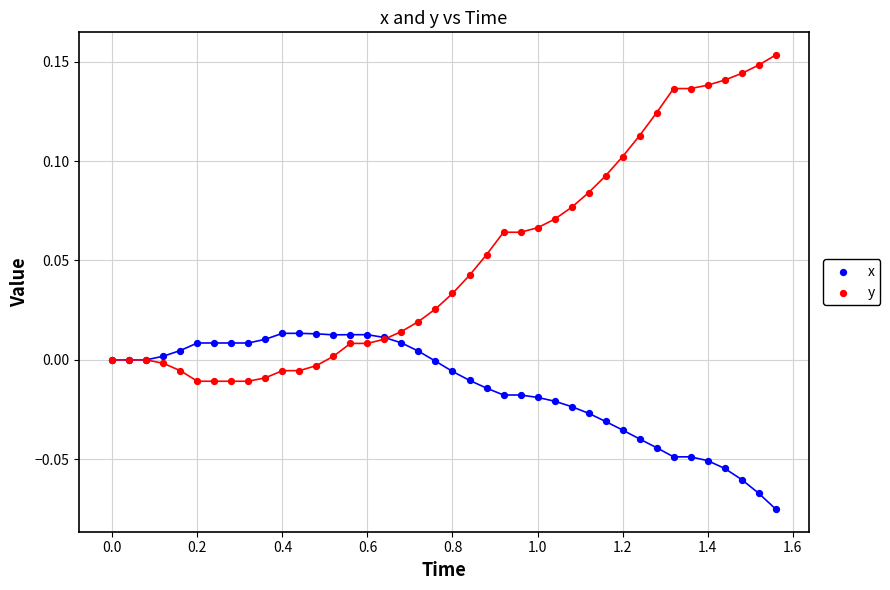

Which series contains the highest Y value?

y